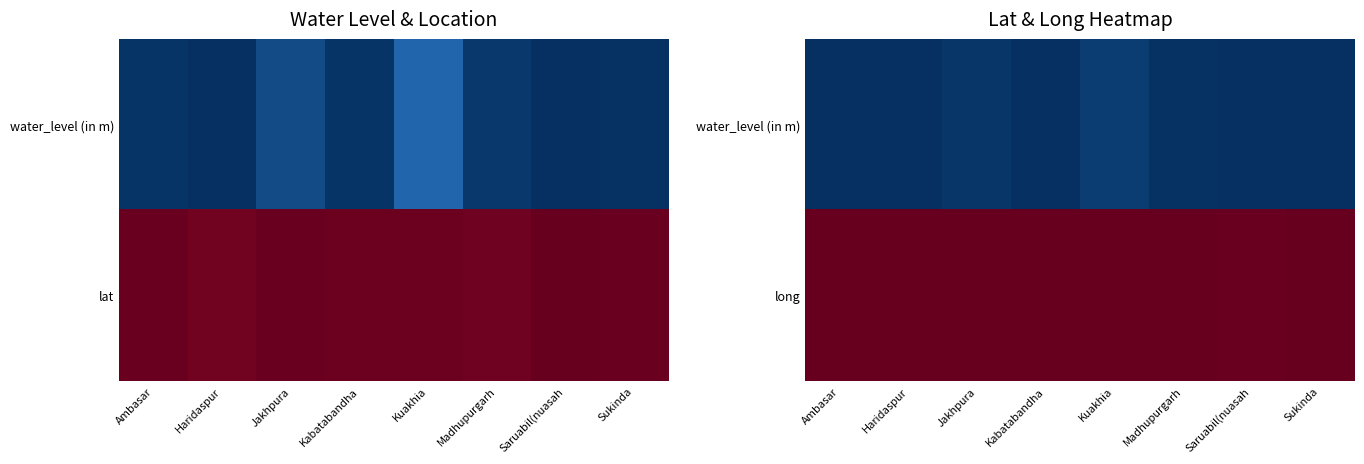

What is the difference between the highest and lowest values at Ambasar?

85.4